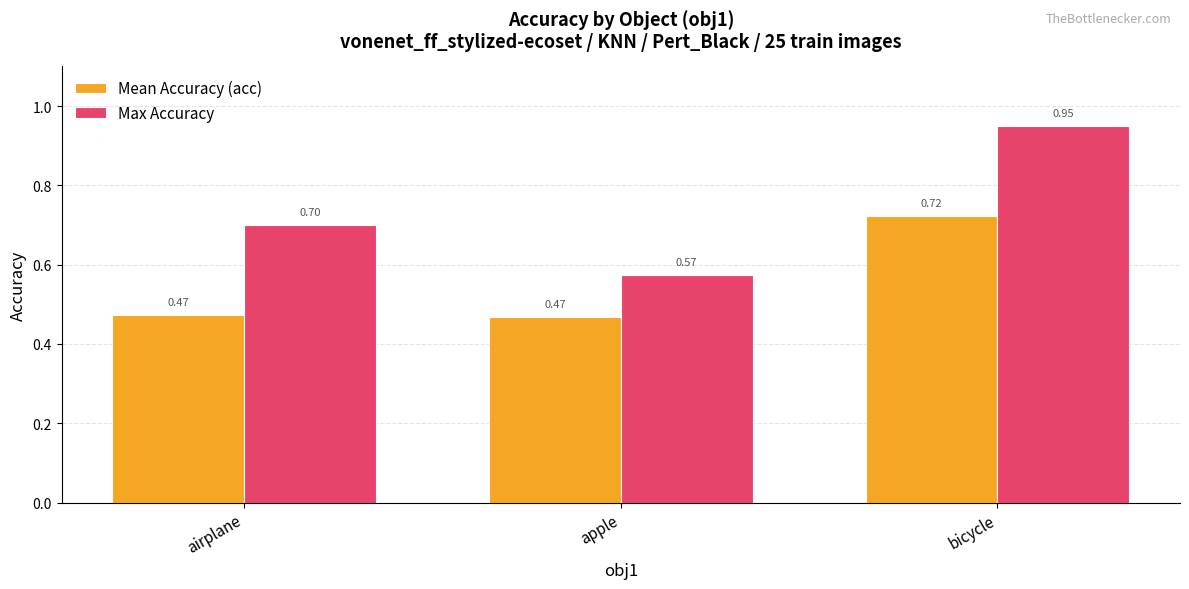

What is the label of the 3rd bar from the left?

bicycle